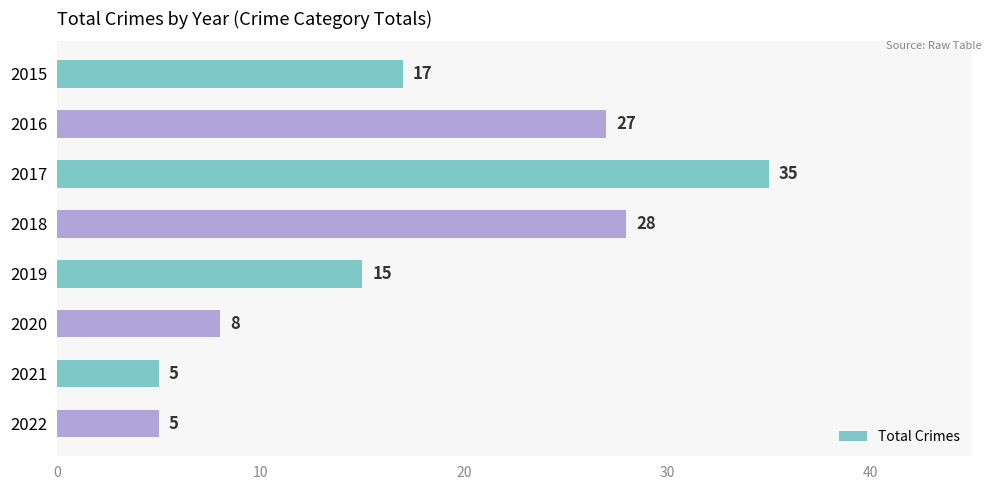

Does the chart contain stacked bars?

No